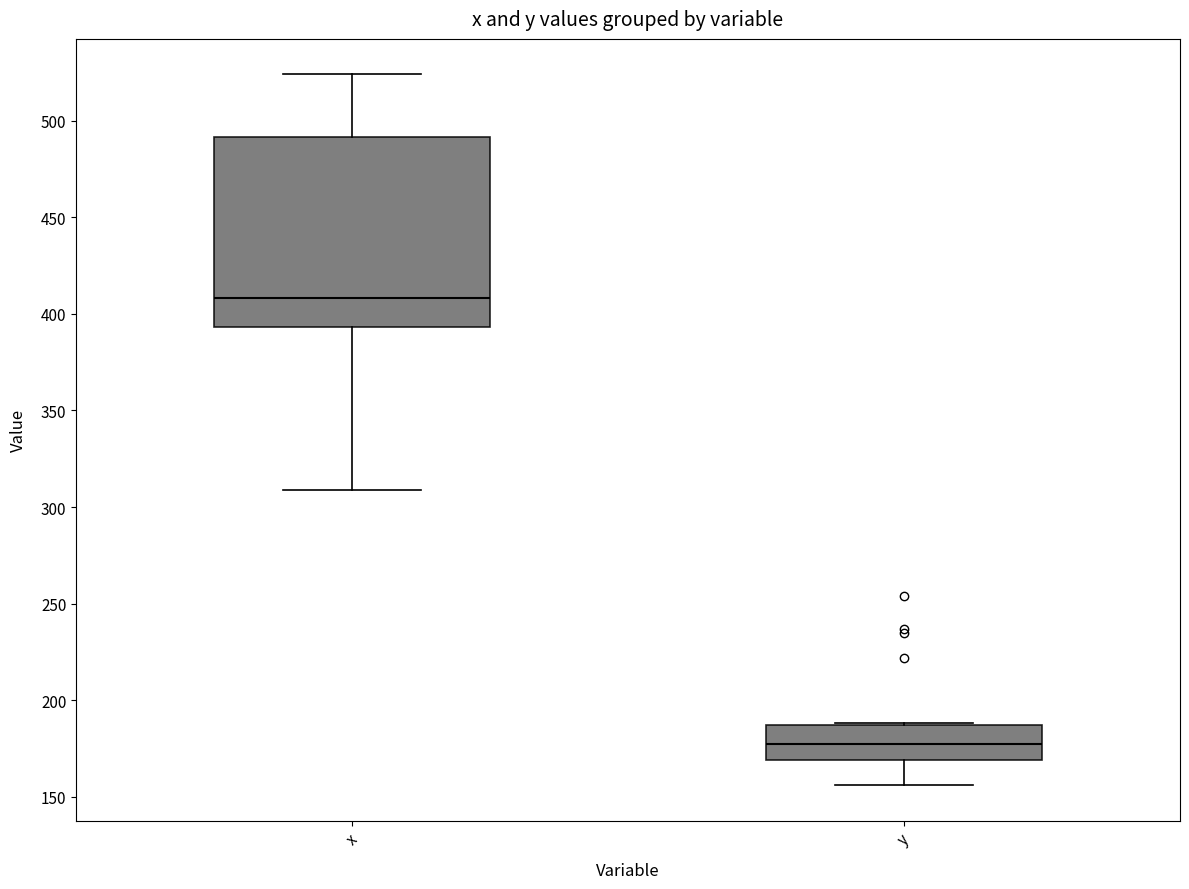

Where is the lower edge of the box for x on the y-axis? The values are not printed on the chart, so give them approximately, as read against the axis.

395